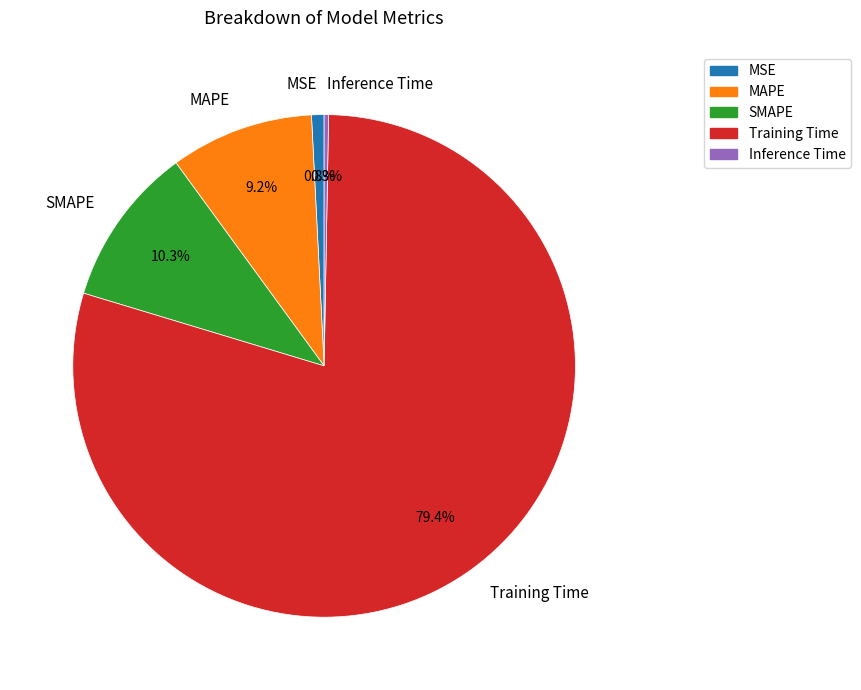

How much of the chart is everything except Training Time?

20.6%